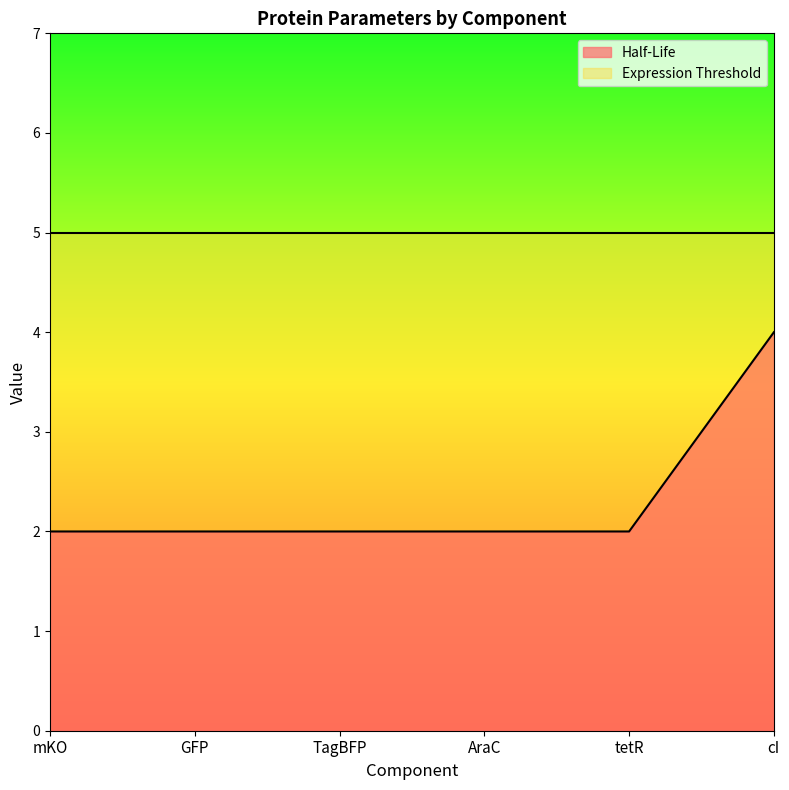

True or false: the data shows 4 at cI.

True